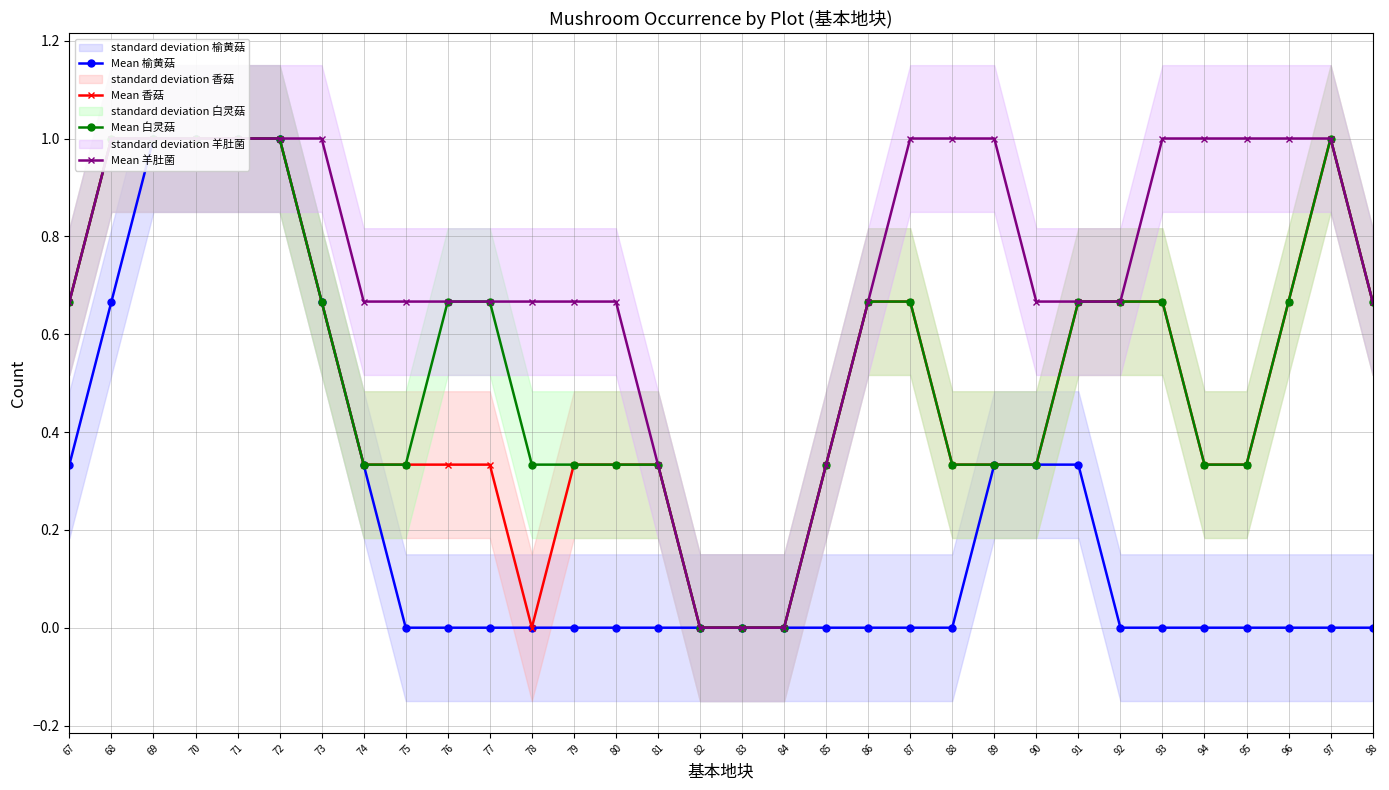

What is the value of the Mean 榆黄菇 point at the 25th from the left?

0.3